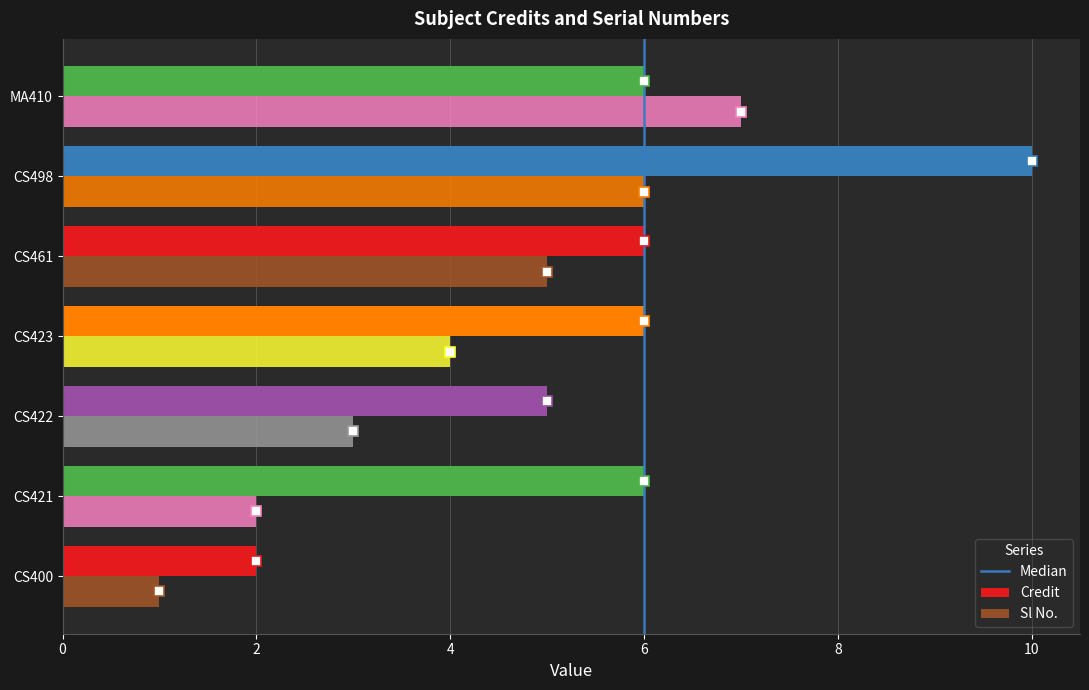

What is the difference between the Credit values at MA410 and CS498?

4